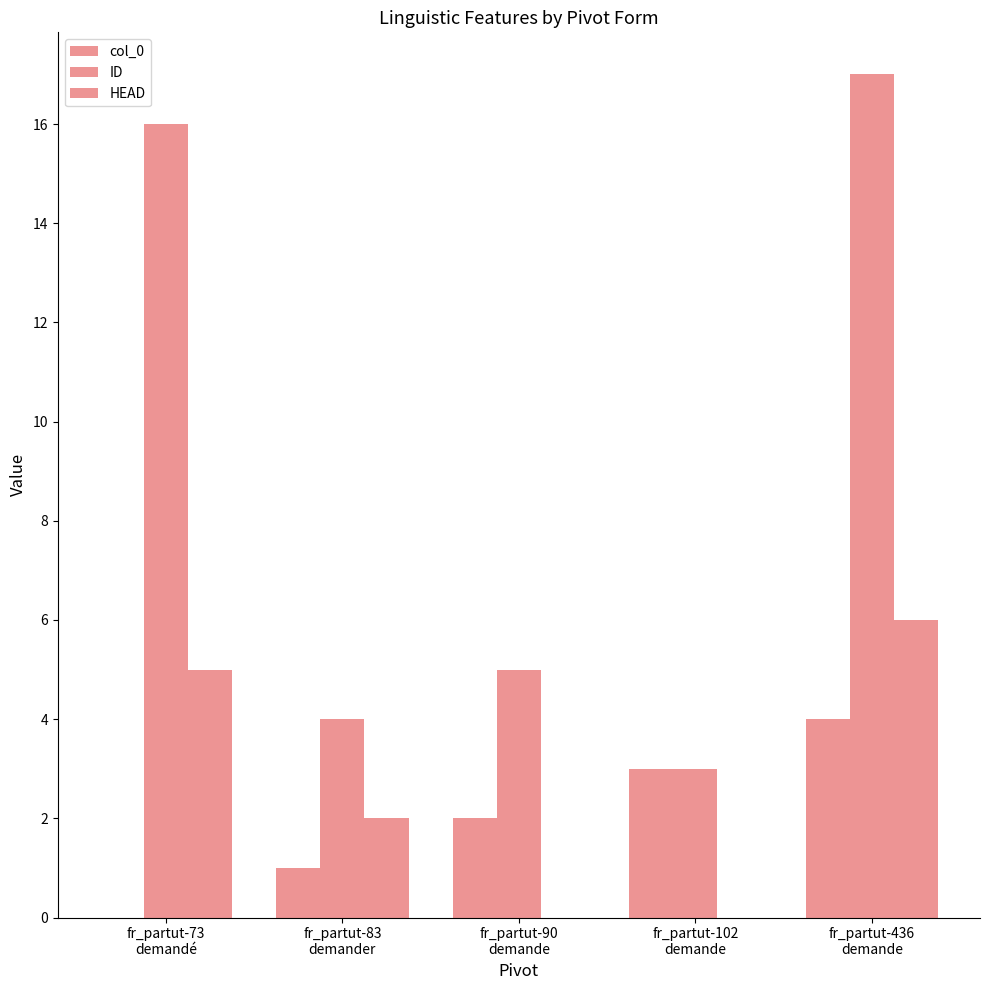

At fr_partut-73
demandé, list the series in order from smallest to largest.

col_0, HEAD, ID